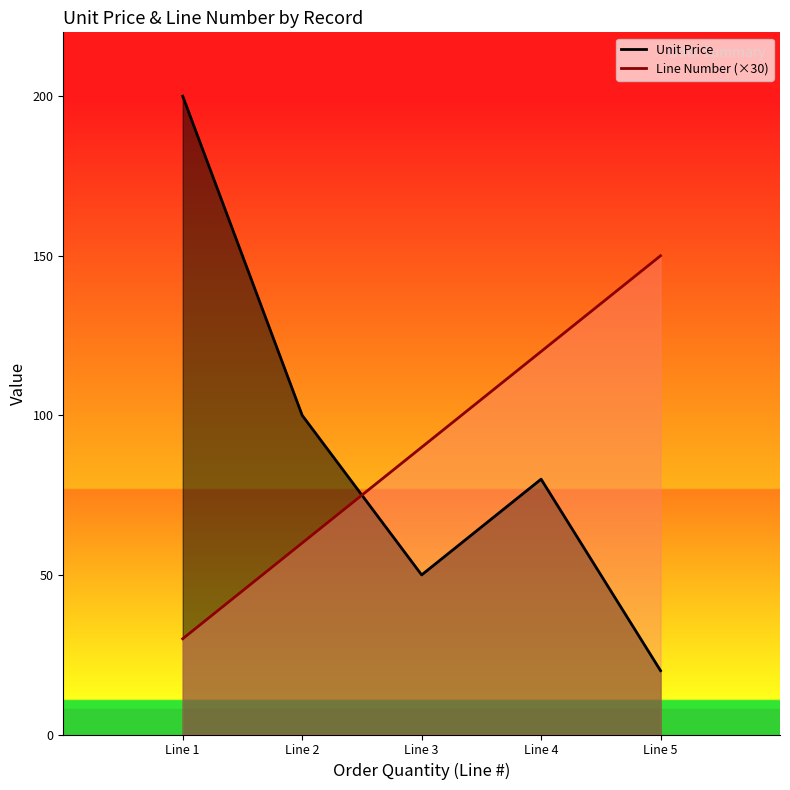

How many data points in Line Number are above 90?

2